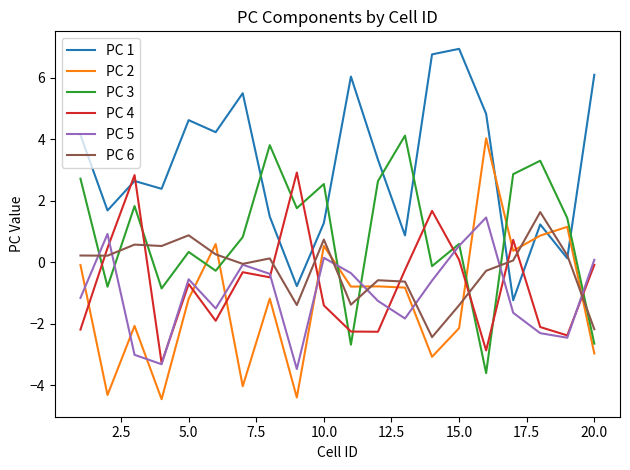

Which series has the largest total across all categories?

PC 1